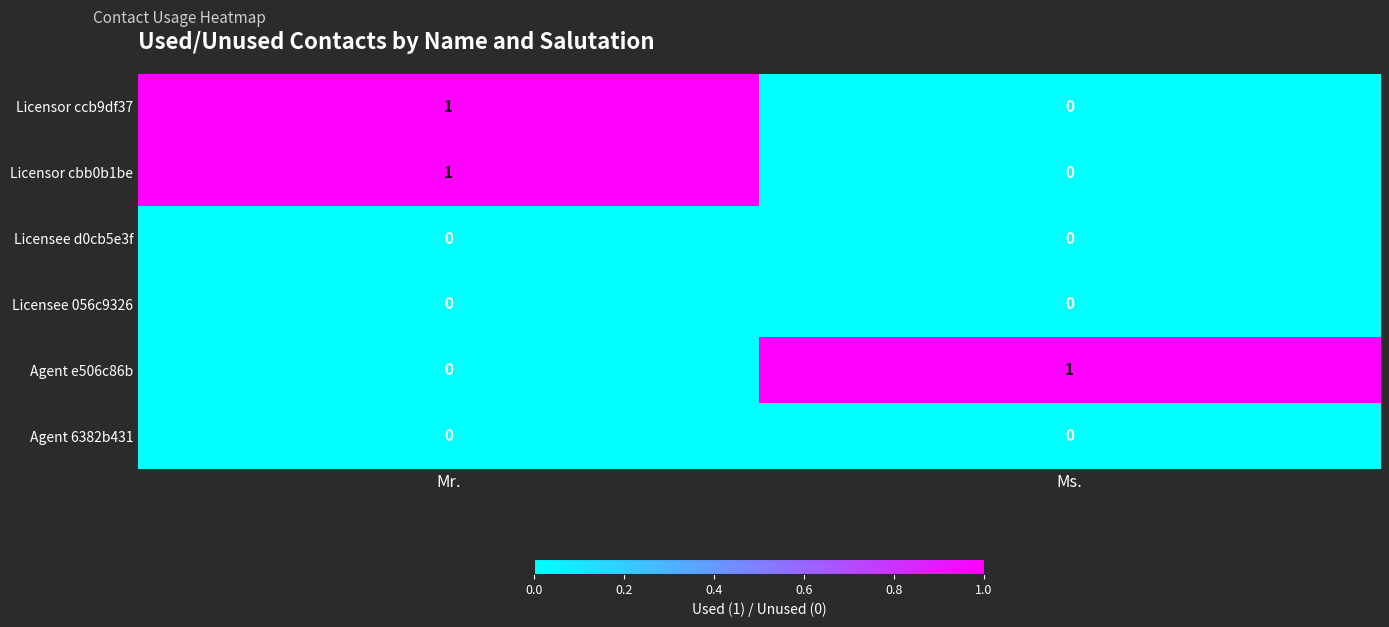

Is it true that Agent e506c86b equals 0 at Mr.?

True